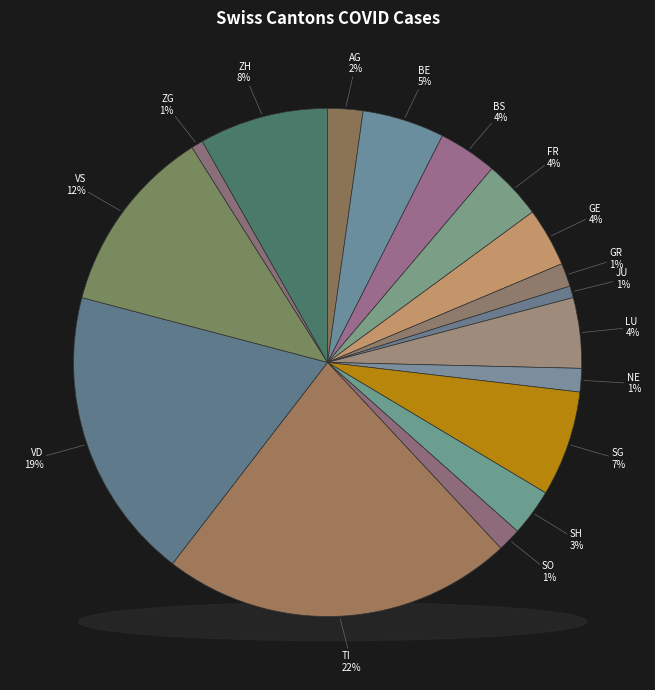

Does FR account for over 50% of the chart?

No